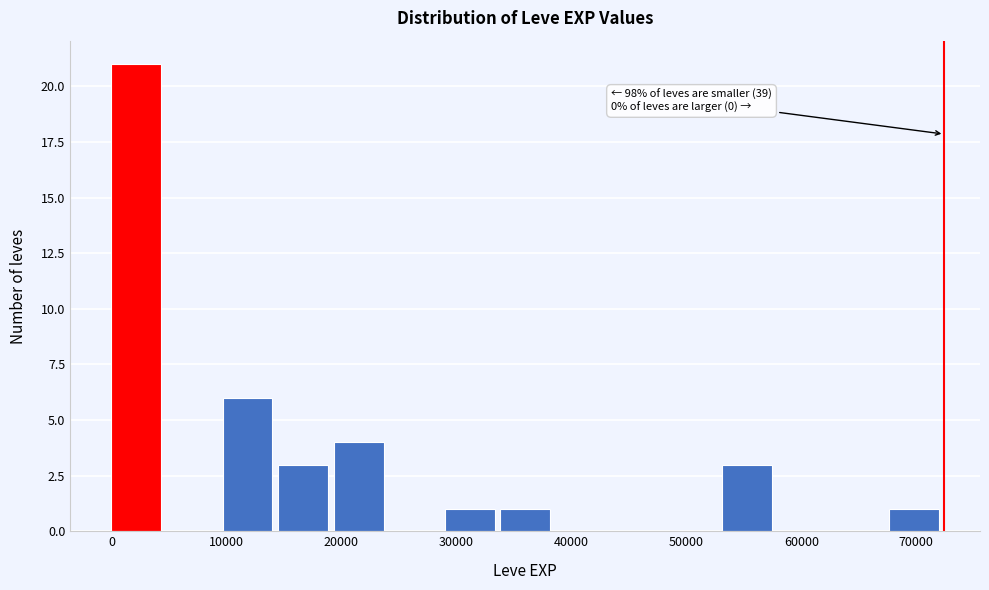

Which range on the x-axis has the tallest bar?

0 to 5000